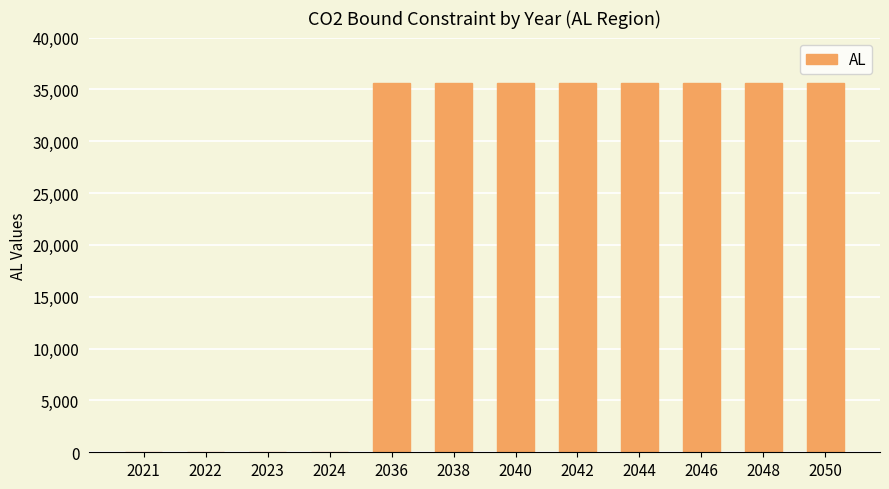

Does the chart contain stacked bars?

No